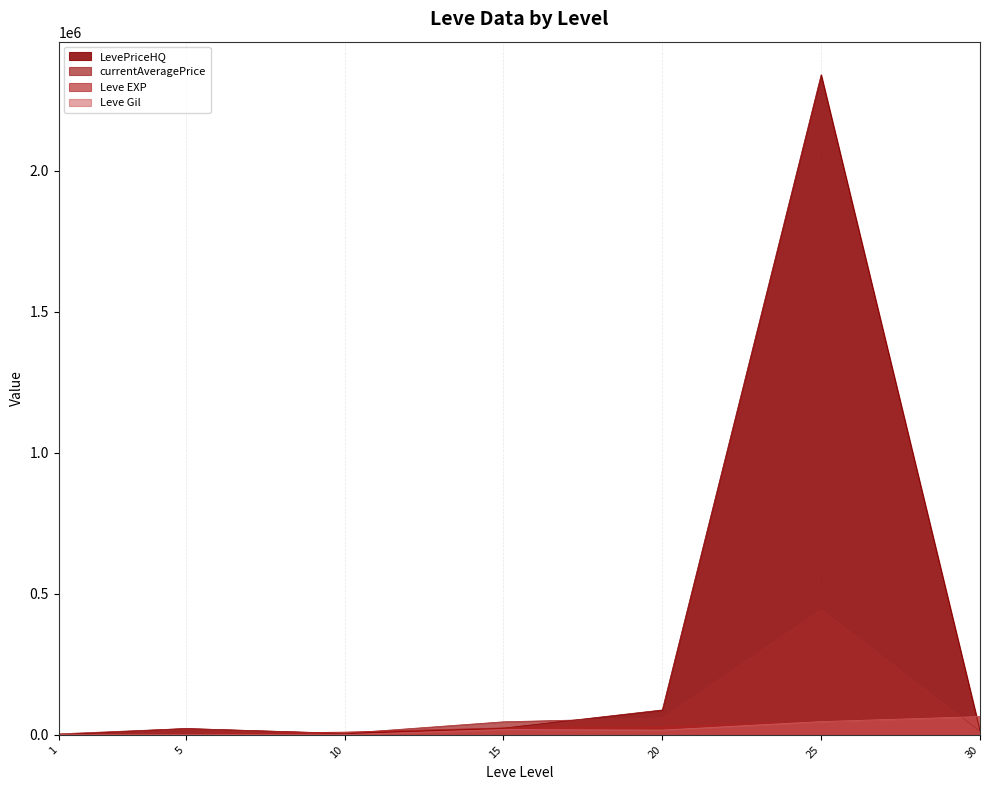

Reading left to right, list all the values displayed in this chart.

Leve EXP: 1=630	5=2790	10=9990	15=24790	20=28010	25=47200	30=64910
Leve Gil: 1=690	5=840	10=880	15=18910	20=17120	25=47200	30=64910
currentAveragePrice: 1=3763	5=22596	10=5500	15=46497	20=60332	25=444210	30=12739
LevePriceHQ: 1=1000	5=22596	10=5000	15=23995	20=88498	25=2339674	30=14997